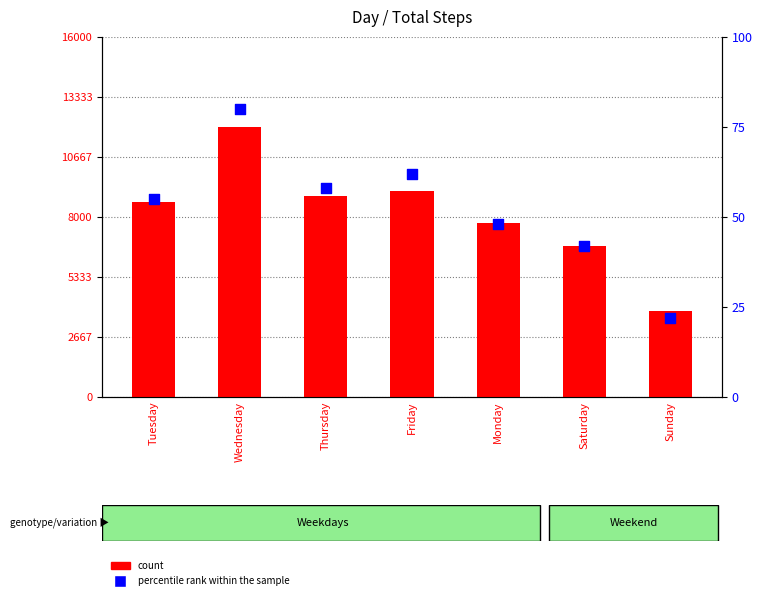

What are all the series names shown in the legend?

count, percentile rank within the sample